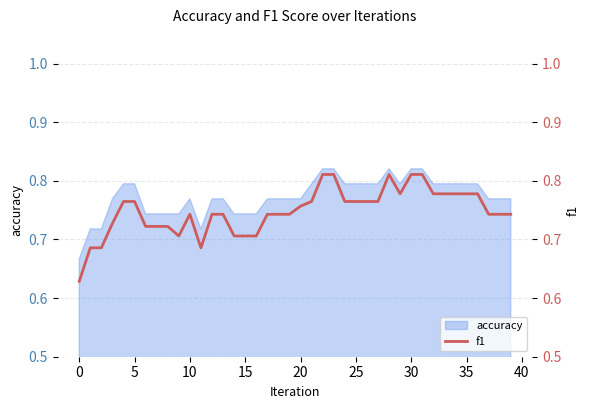

What is the label of the 19th point from the left?

18